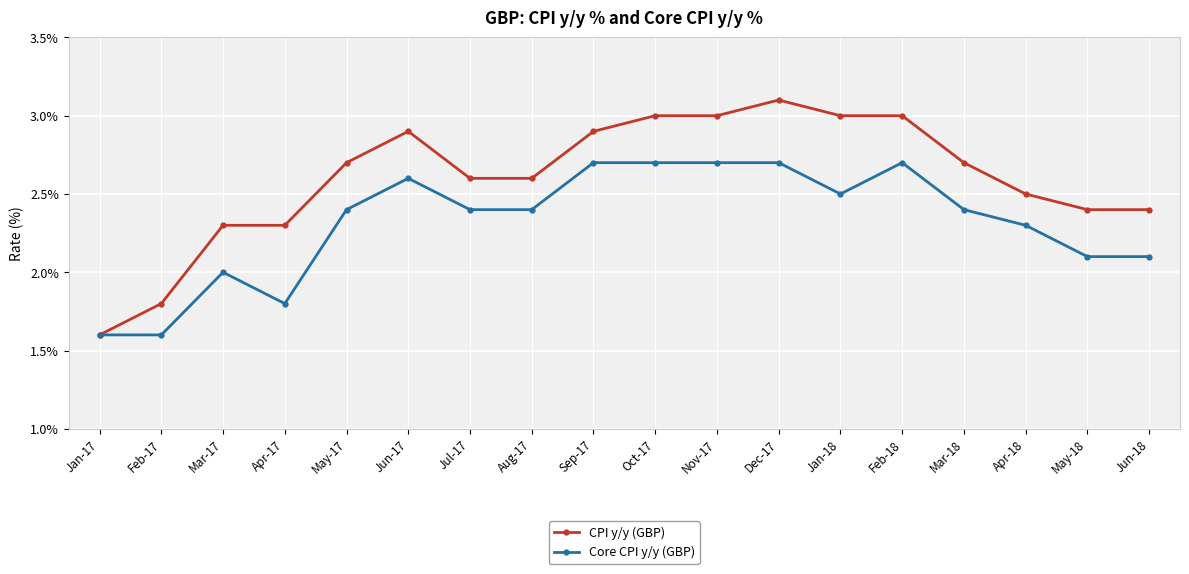

Reading left to right, list all the values displayed in this chart.

CPI y/y (GBP): Jan-17=1.6	Feb-17=1.8	Mar-17=2.3	Apr-17=2.3	May-17=2.7	Jun-17=2.9	Jul-17=2.6	Aug-17=2.6	Sep-17=2.9	Oct-17=3.0	Nov-17=3.0	Dec-17=3.1	Jan-18=3.0	Feb-18=3.0	Mar-18=2.7	Apr-18=2.5	May-18=2.4	Jun-18=2.4
Core CPI y/y (GBP): Jan-17=1.6	Feb-17=1.6	Mar-17=2.0	Apr-17=1.8	May-17=2.4	Jun-17=2.6	Jul-17=2.4	Aug-17=2.4	Sep-17=2.7	Oct-17=2.7	Nov-17=2.7	Dec-17=2.7	Jan-18=2.5	Feb-18=2.7	Mar-18=2.4	Apr-18=2.3	May-18=2.1	Jun-18=2.1